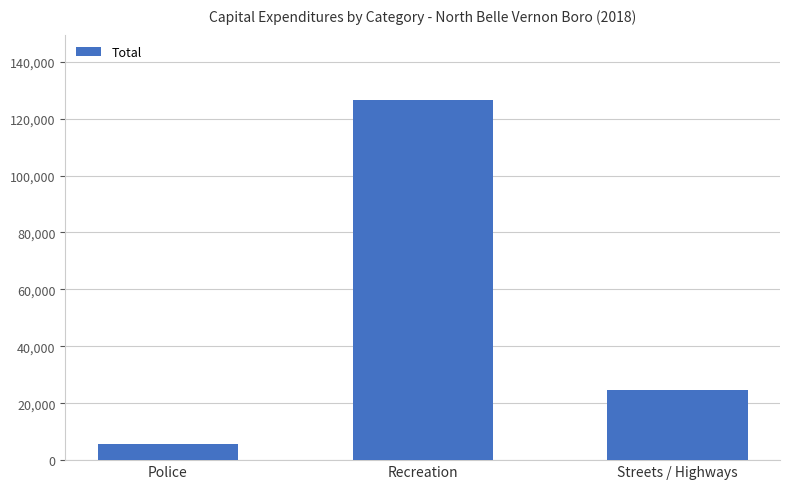

What position from the left is Streets / Highways?

3